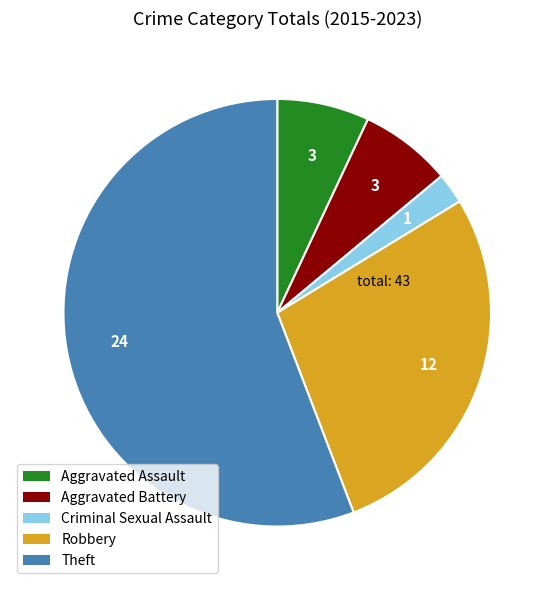

Is it true that Aggravated Battery is 7% of the pie?

True